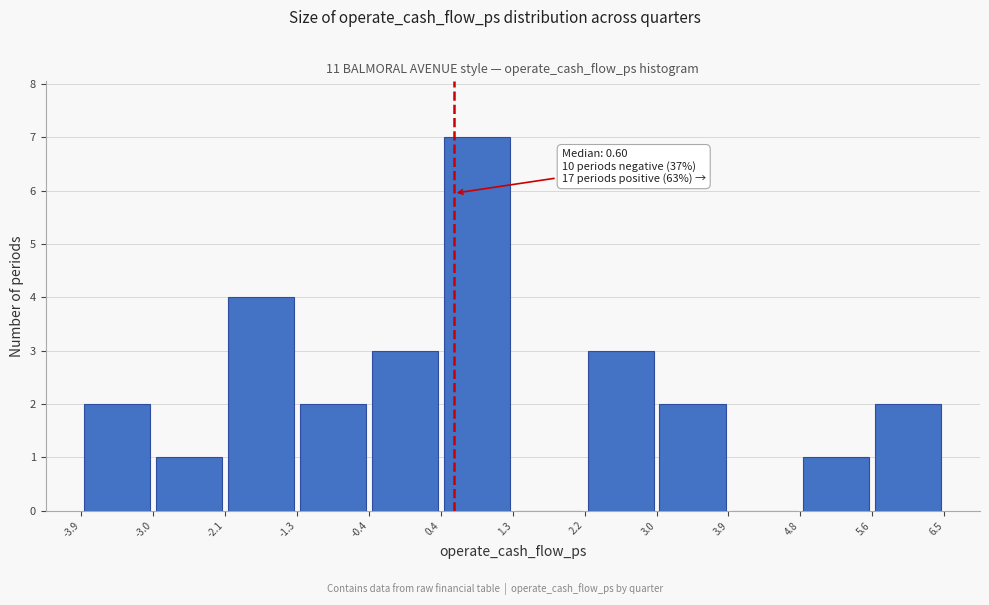

Which range on the x-axis has the tallest bar?

0.4 to 1.3